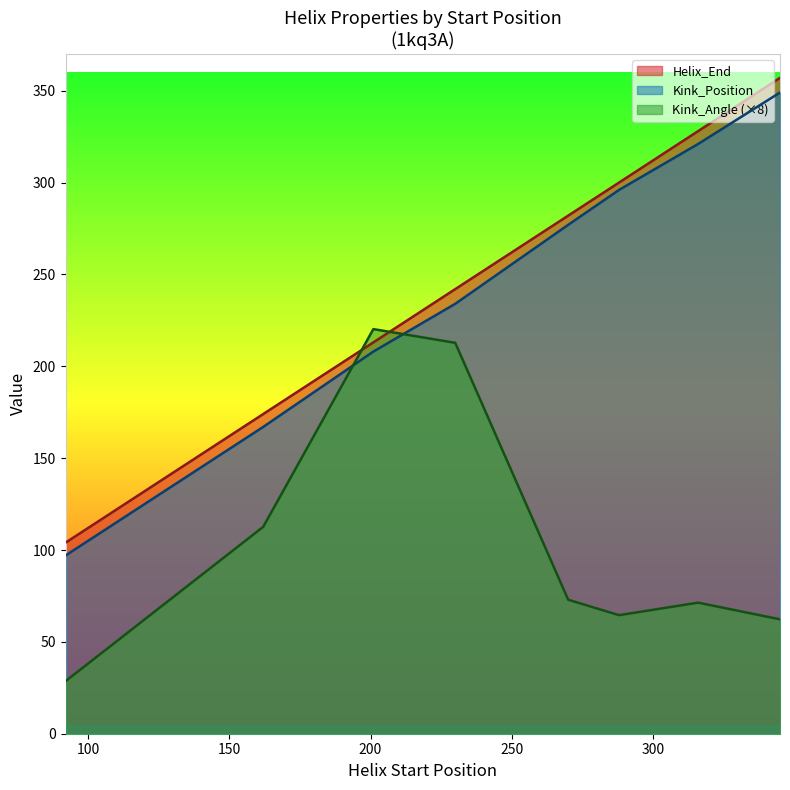

Reading right to left, list all the values displayed in this chart.

Helix_End: 357.0	328.0	300.0	282.0	242.0	213.0	174.0	104.0
Kink_Position: 349.0	321.0	296.0	277.0	234.0	208.0	167.0	97.0
Kink_Angle: 62.3	71.3	64.5	72.9	212.8	220.2	112.6	28.6